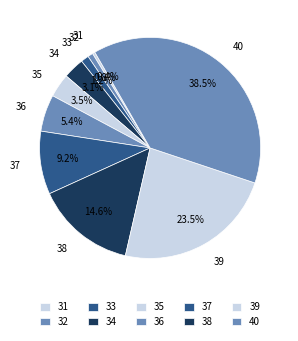

Count the number of slices in the pie.

10